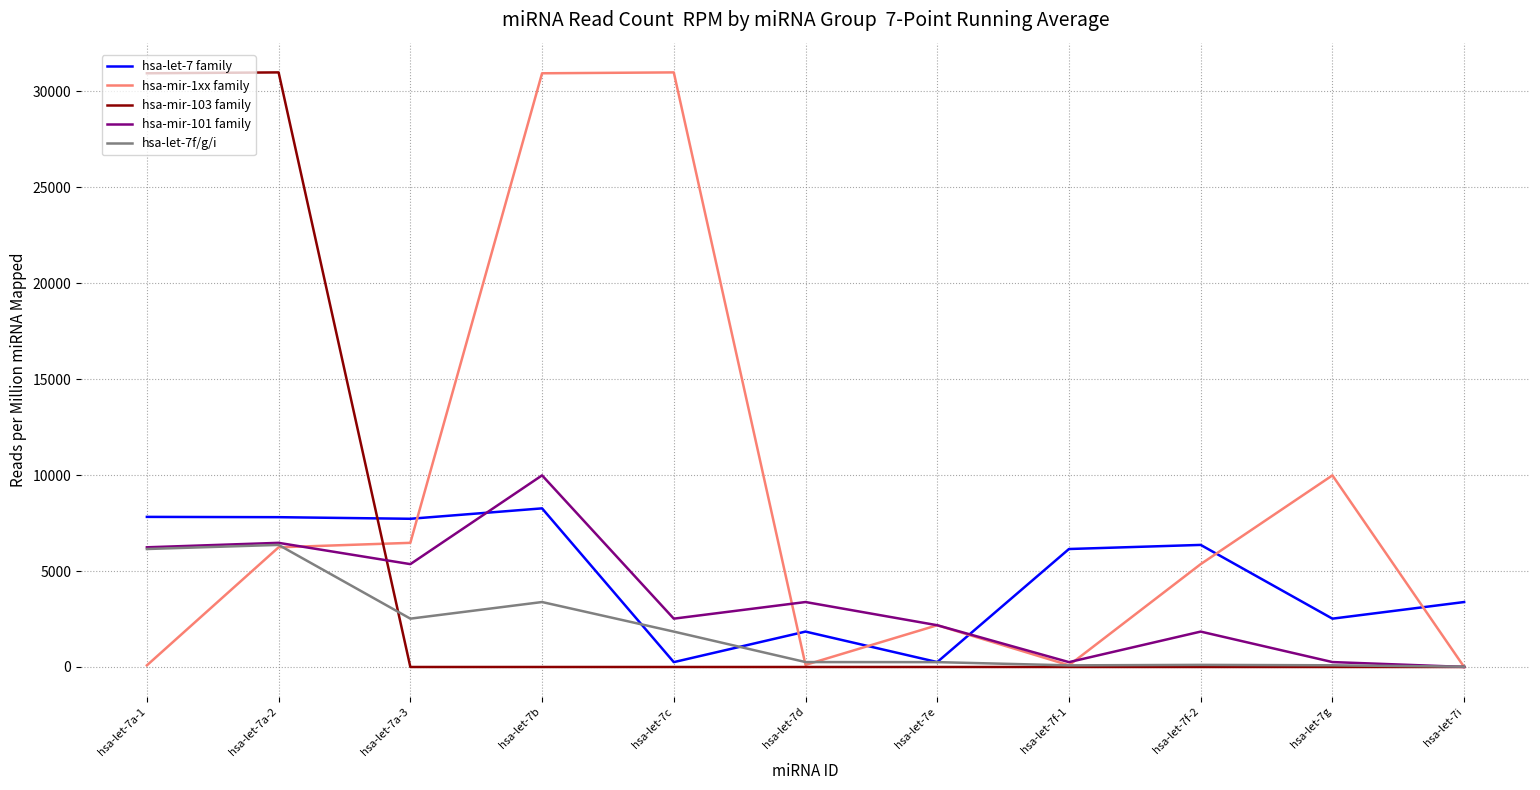

What is the total value across all series at hsa-let-7b?

52571.2